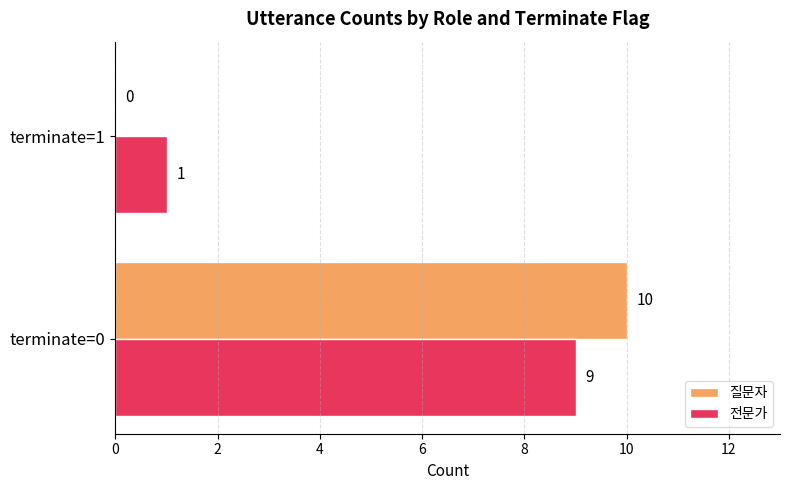

Between terminate=0 and terminate=1, which series saw the biggest shift?

질문자